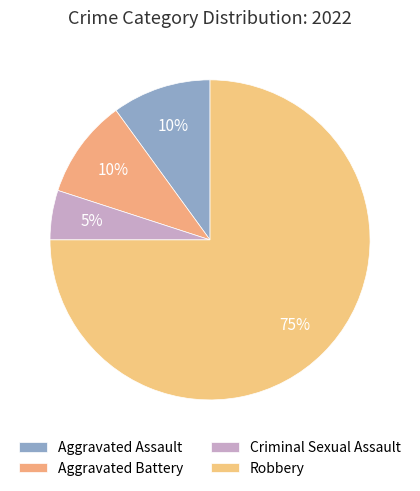

What is the largest slice in the pie chart?

Robbery